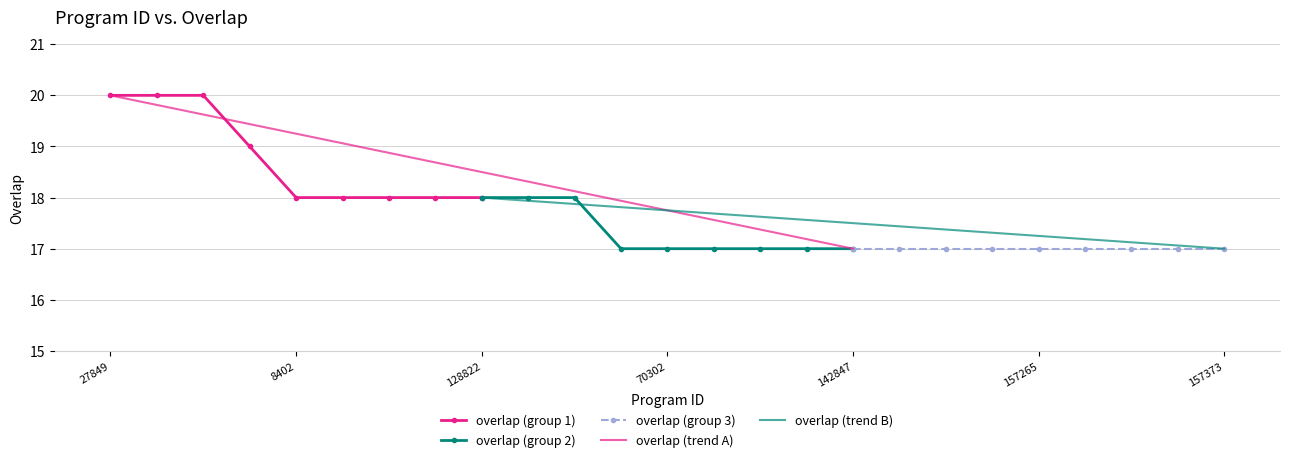

Read the value at 142847.

17